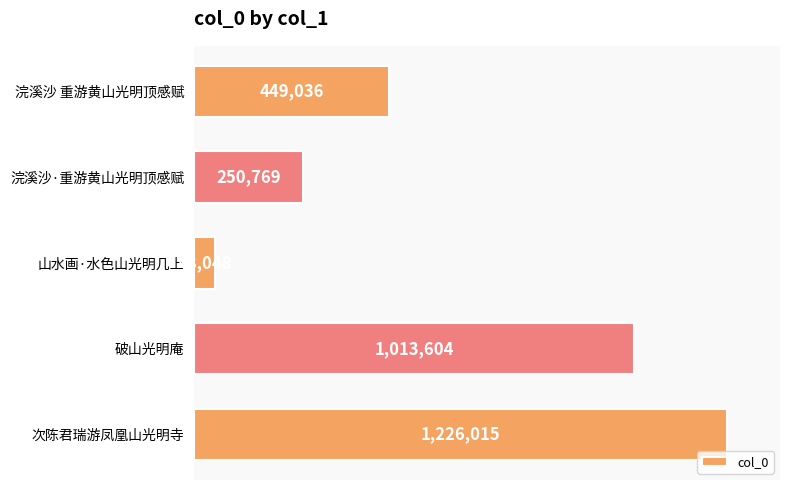

How many series are shown in this chart?

1